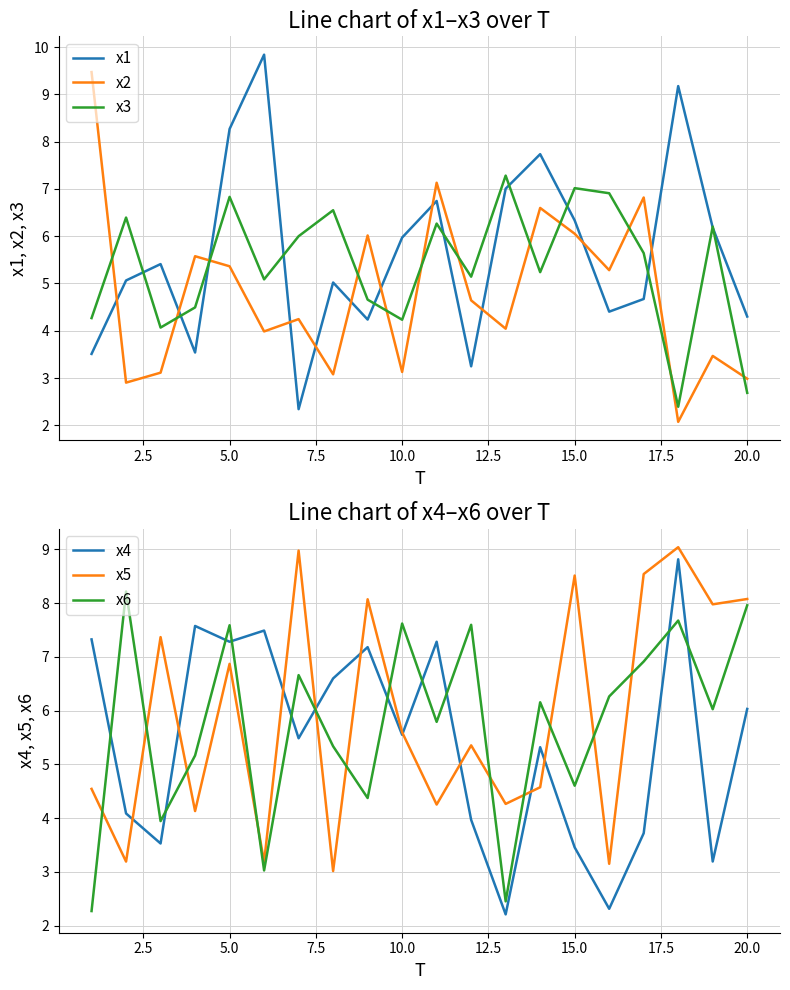

What is the maximum value for x2?

9.5